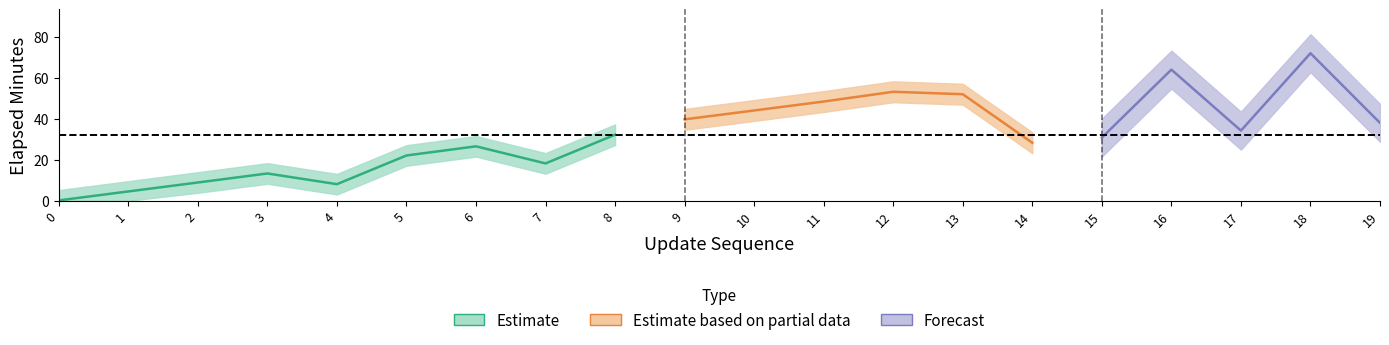

What is the highest value of the update_sequence series?

19.0